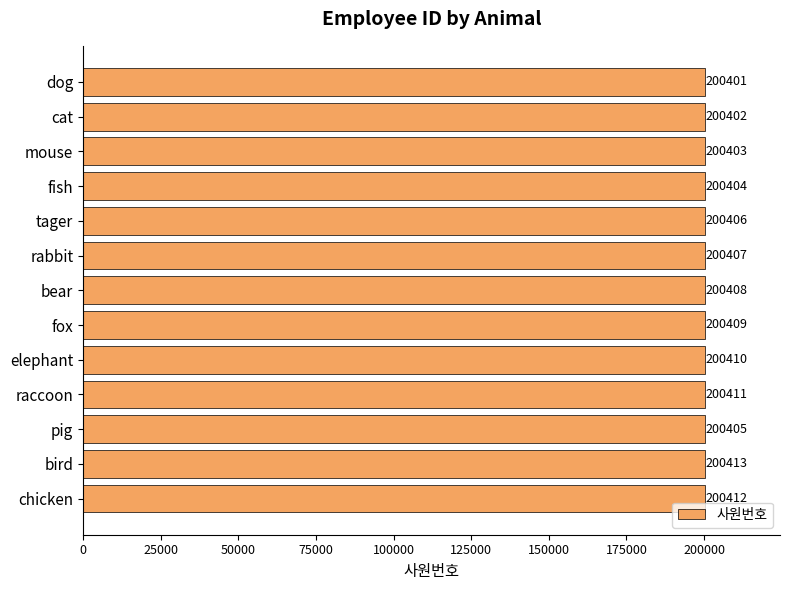

What value does the data have at pig?

200405